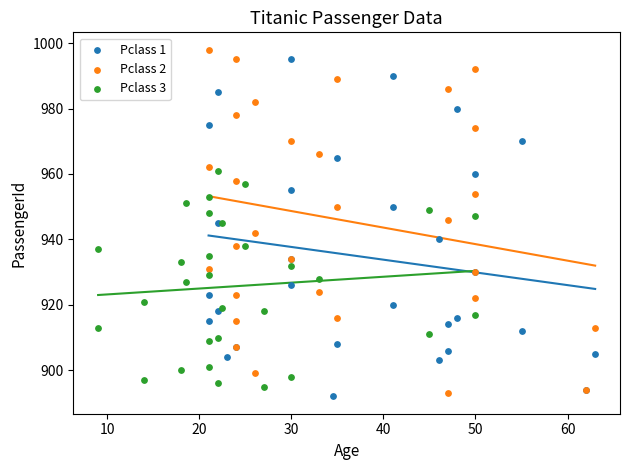

Which series contains the highest Y value?

Pclass 2